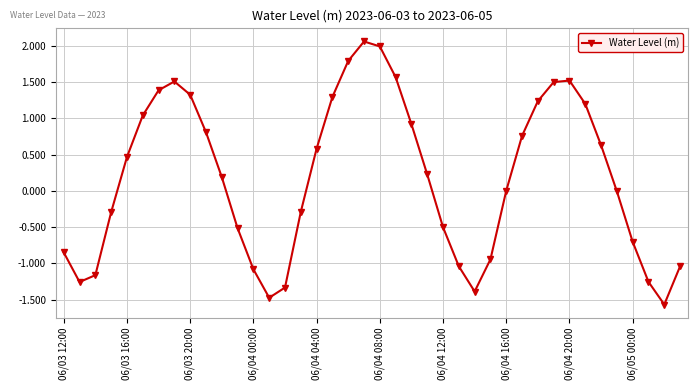

How many interior local peaks (higher than both neighbors) does the data have?

3